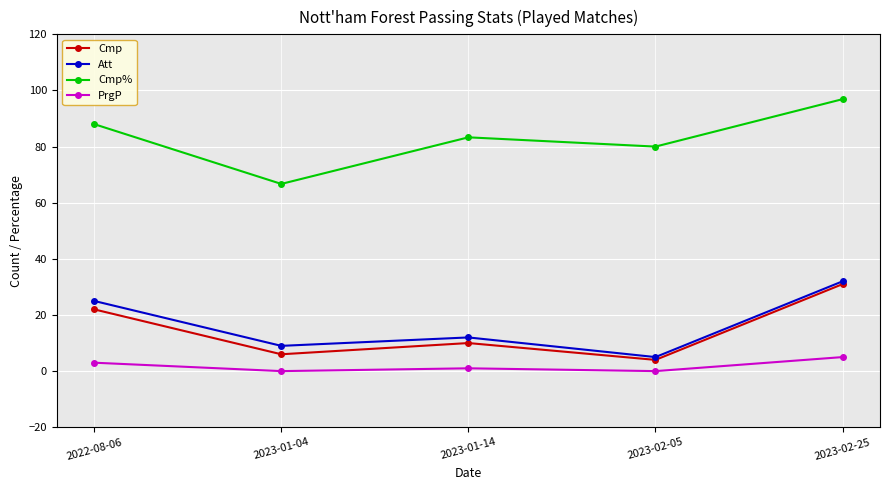

What is the label of the 1st point from the right?

2023-02-25